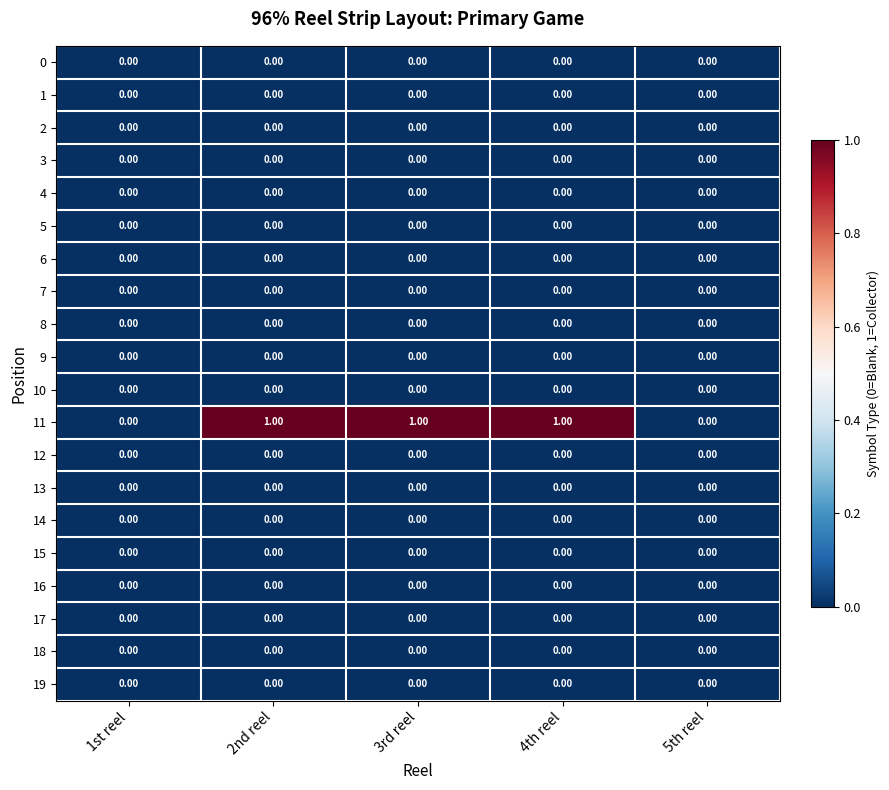

How many series are shown in this chart?

20